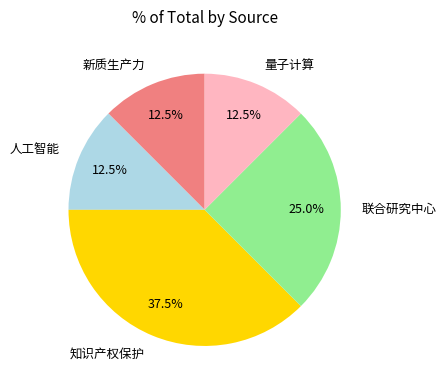

Which has a higher value, 人工智能 or 知识产权保护?

知识产权保护